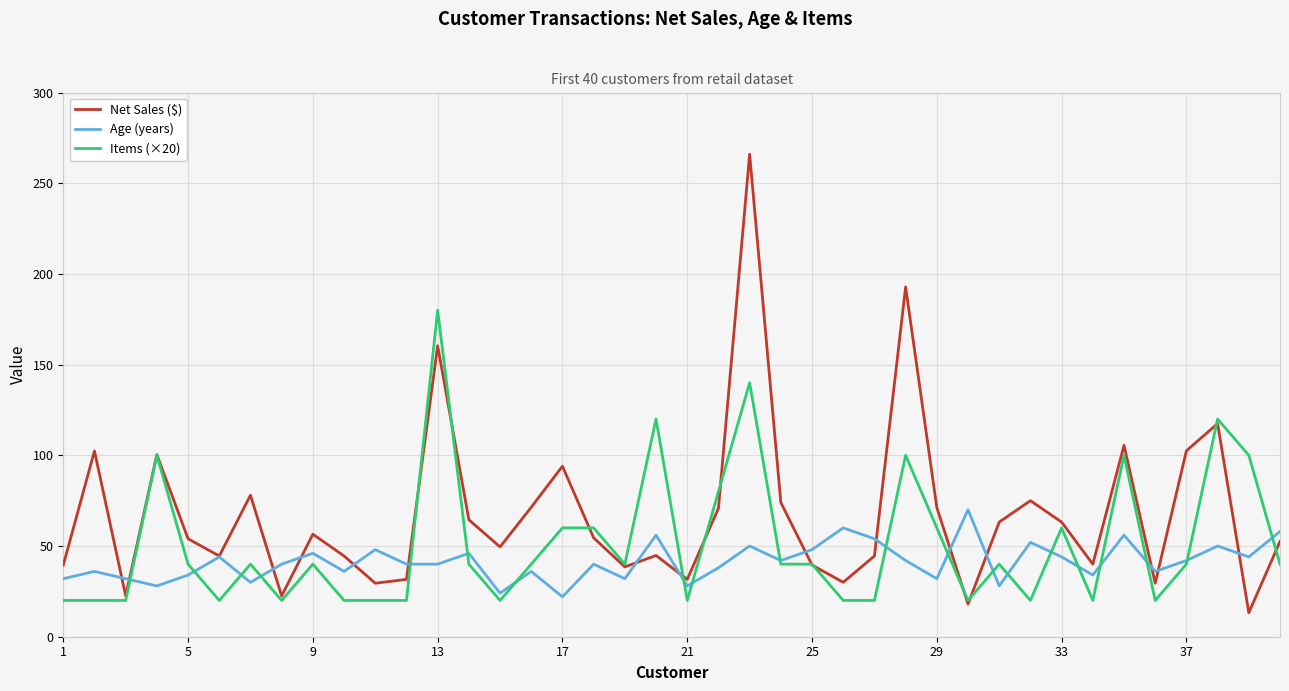

How many lines are shown in the chart?

3